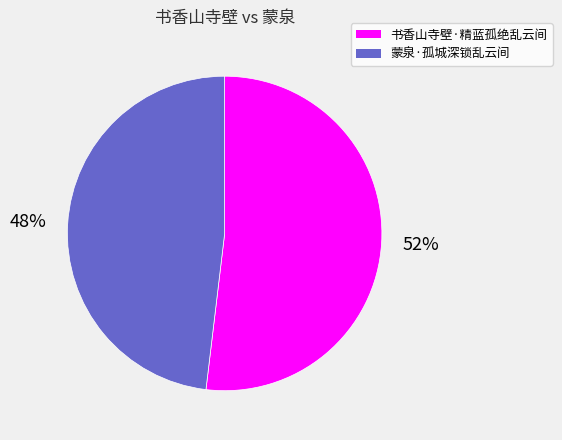

Does any single category account for the majority?

Yes